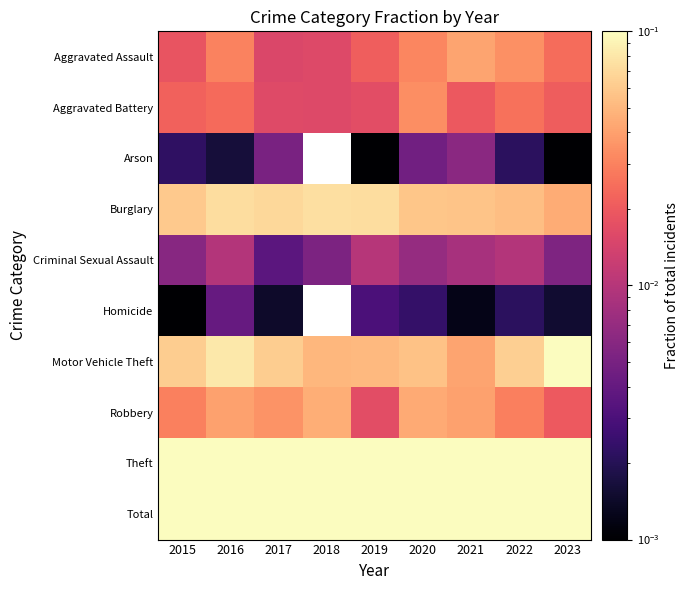

What is the minimum value for Theft?

0.2